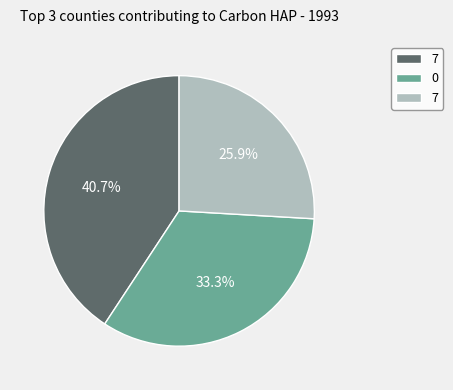

How many slices are in this pie chart?

3